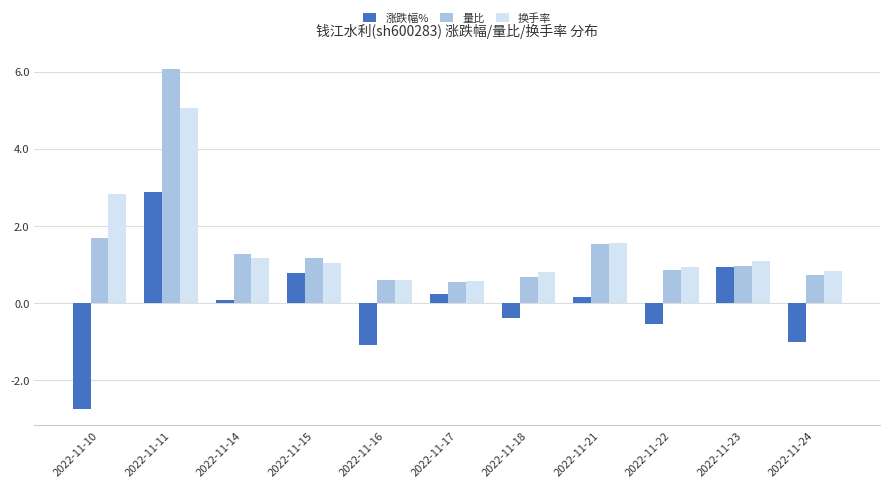

Which series changed the most between 2022-11-14 and 2022-11-22?

涨跌幅%